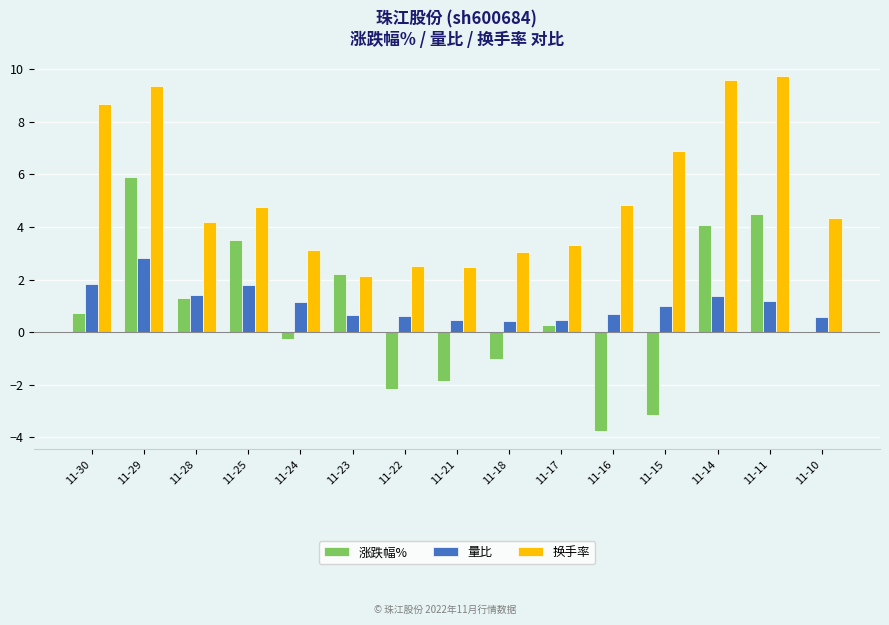

Which series changed the most between 11-23 and 11-22?

涨跌幅%